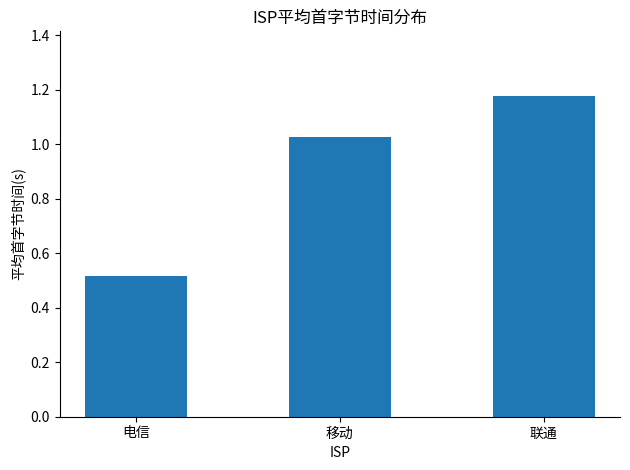

Where does the data first go above 1?

移动